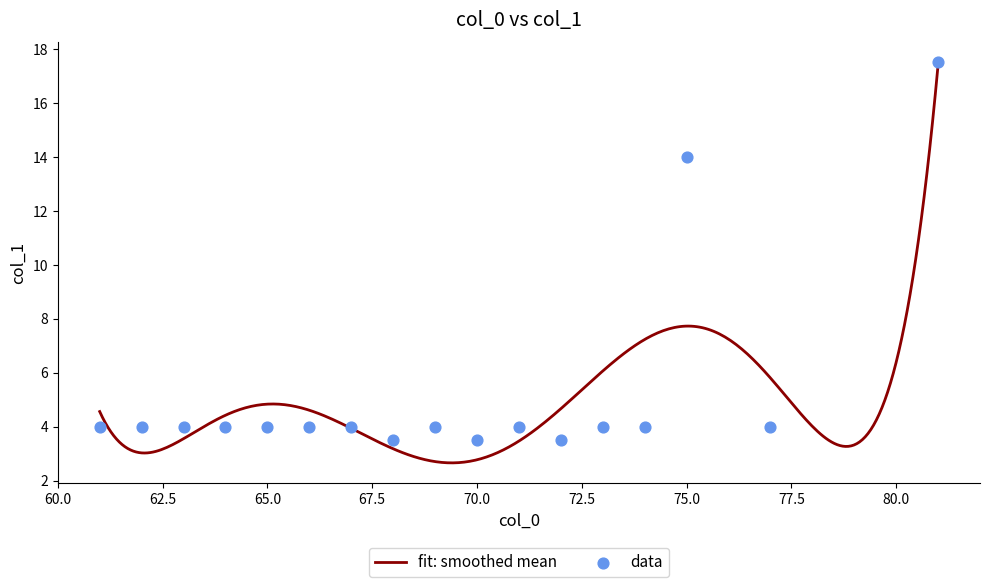

What is the maximum value for fit: smoothed mean?

17.4